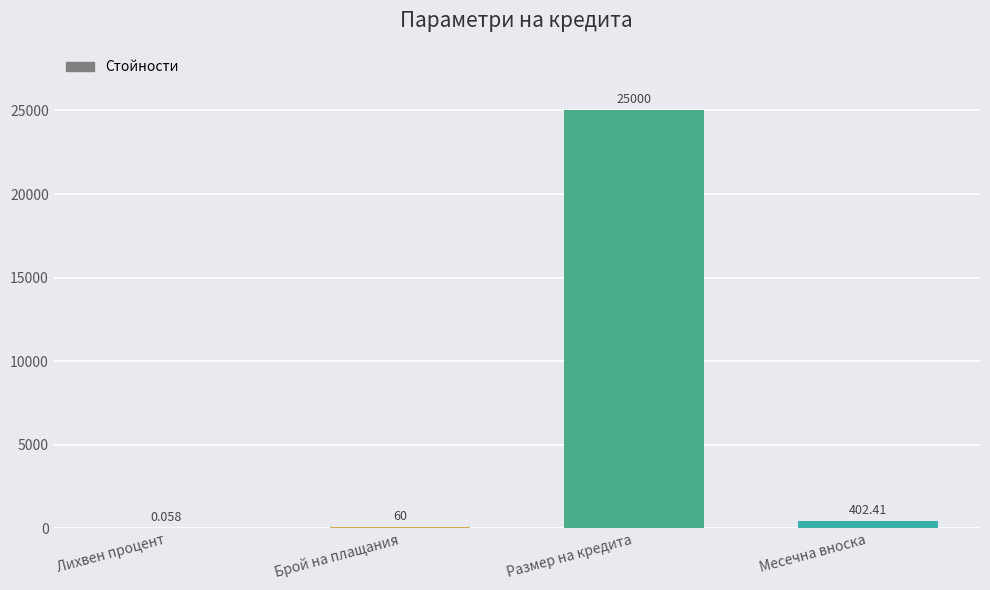

At which category does the chart reach its peak across all series?

Размер на кредита